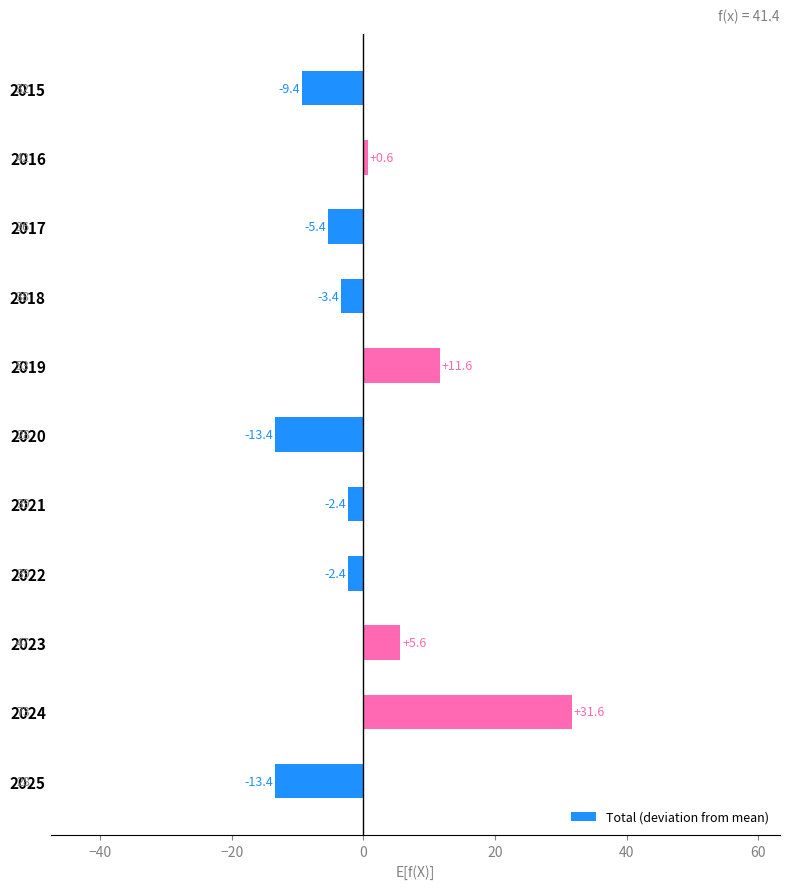

Reading top to bottom, extract all data points from this chart.

2015=-9.4	2016=0.6	2017=-5.4	2018=-3.4	2019=11.6	2020=-13.4	2021=-2.4	2022=-2.4	2023=5.6	2024=31.6	2025=-13.4